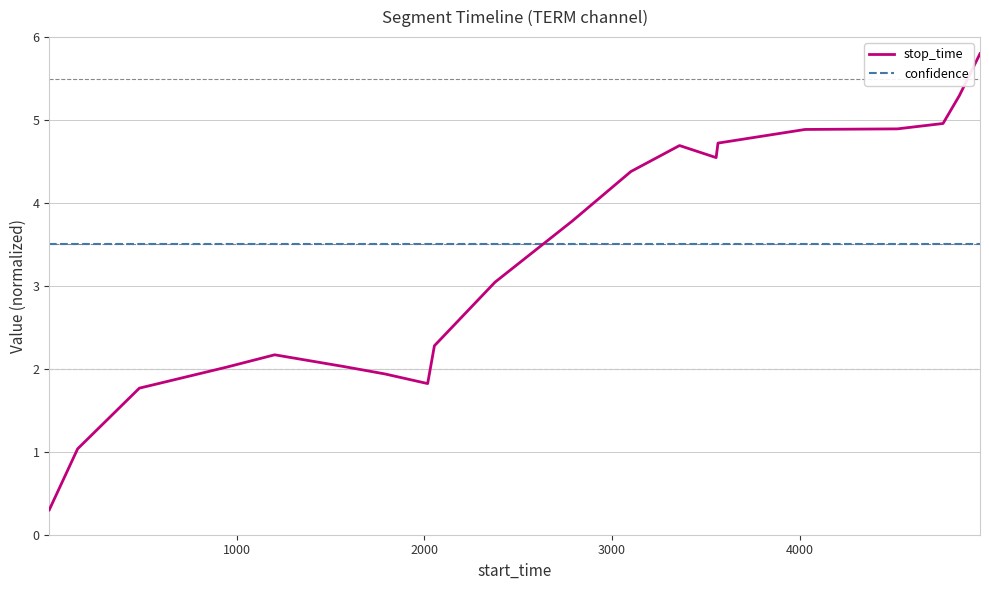

What is the smallest value displayed?

0.3